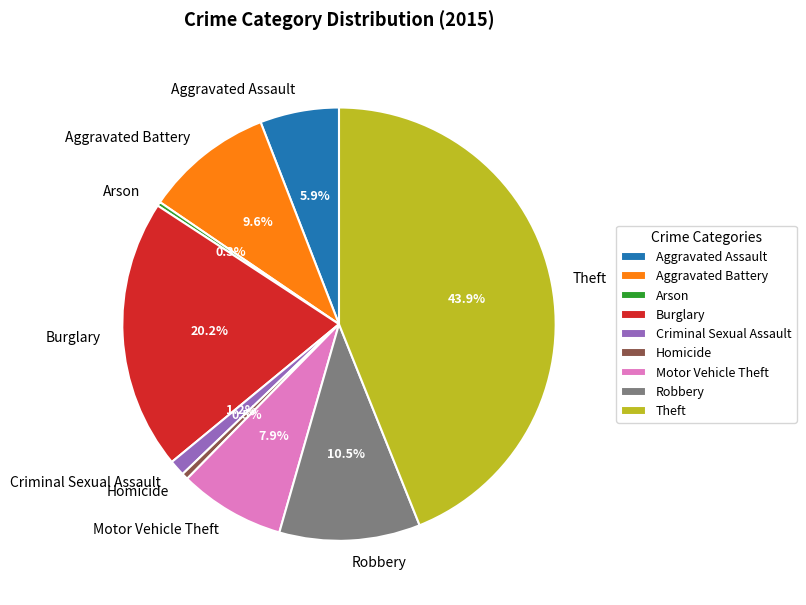

What is the largest slice in the pie chart?

Theft